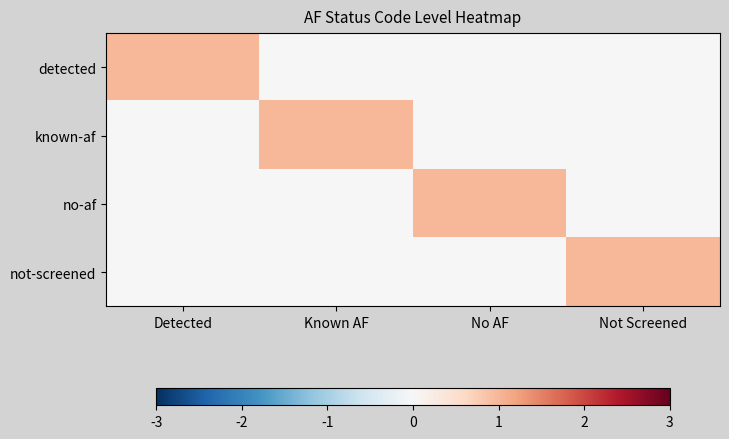

Which series has the largest total across all categories?

detected